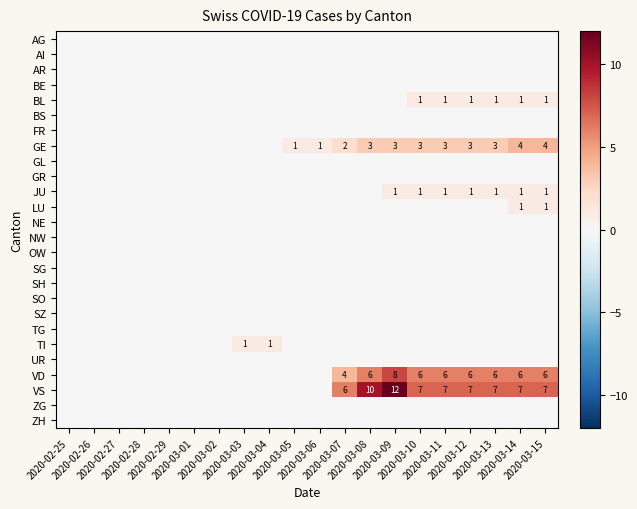

What is the total value across all series at 2020-03-11?

18